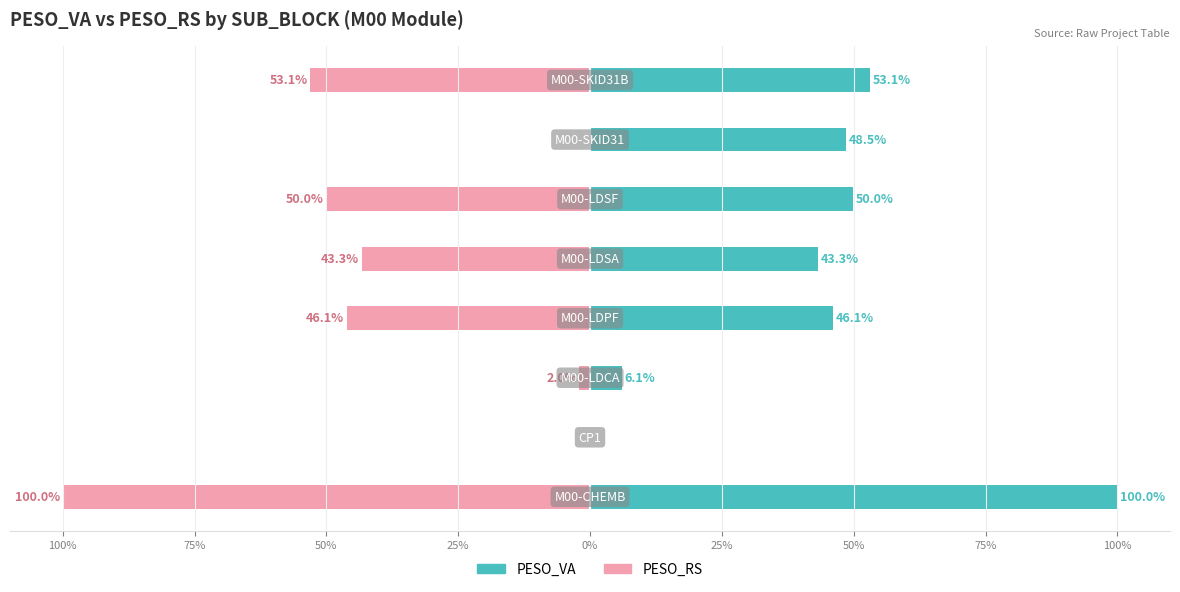

What is the maximum value shown in the chart?

100.0